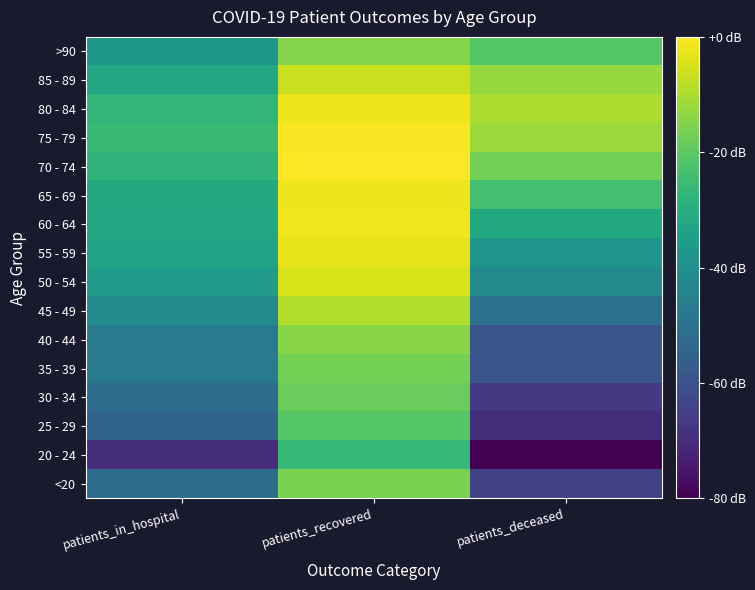

Rank the series at patients_in_hospital from highest to lowest value.

75 - 79, 80 - 84, 70 - 74, 65 - 69, 60 - 64, 85 - 89, 55 - 59, 50 - 54, >90, 45 - 49, 35 - 39, 40 - 44, <20, 30 - 34, 25 - 29, 20 - 24